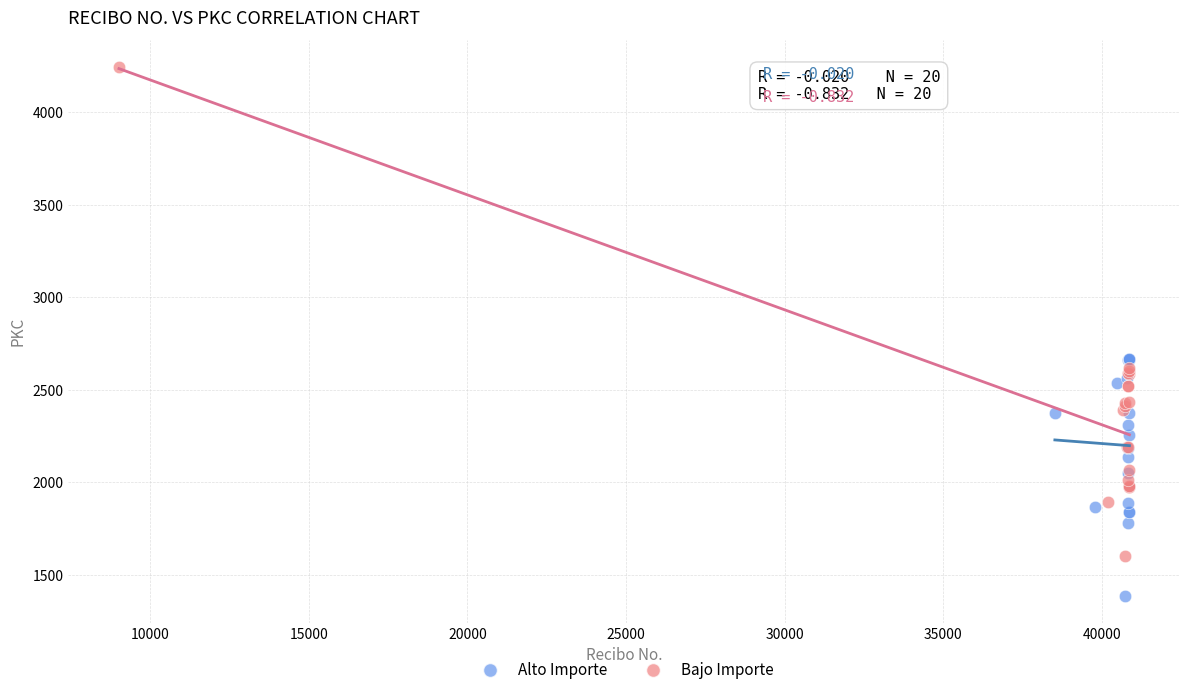

Which series reaches the maximum Y coordinate?

Bajo Importe